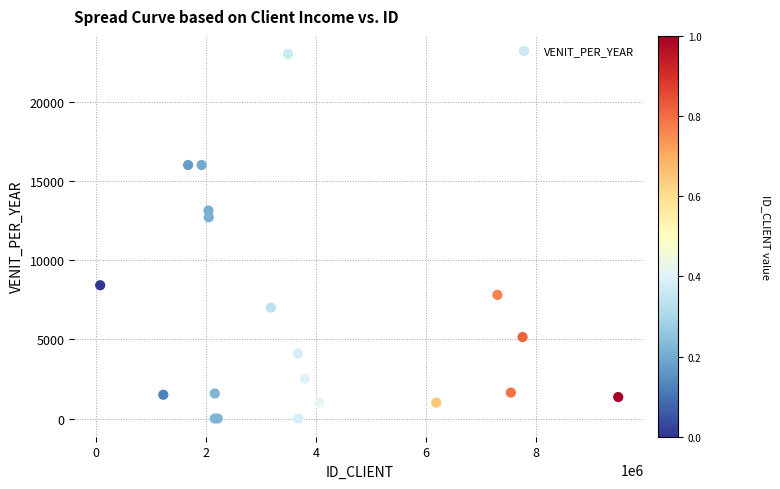

What Y value in the scatter plot is closest to 11500?

12700.0